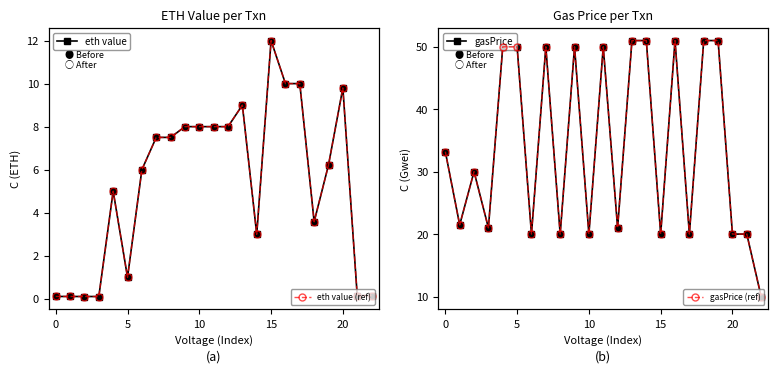

True or false: eth value has more than 0 points higher than both neighbors.

True